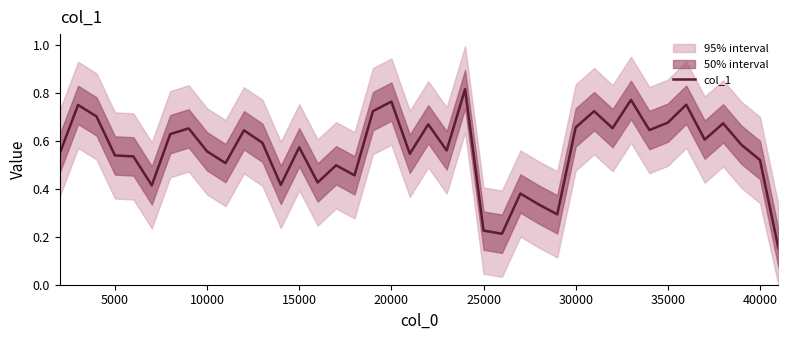

What is the difference between the second highest and second lowest values?

0.6